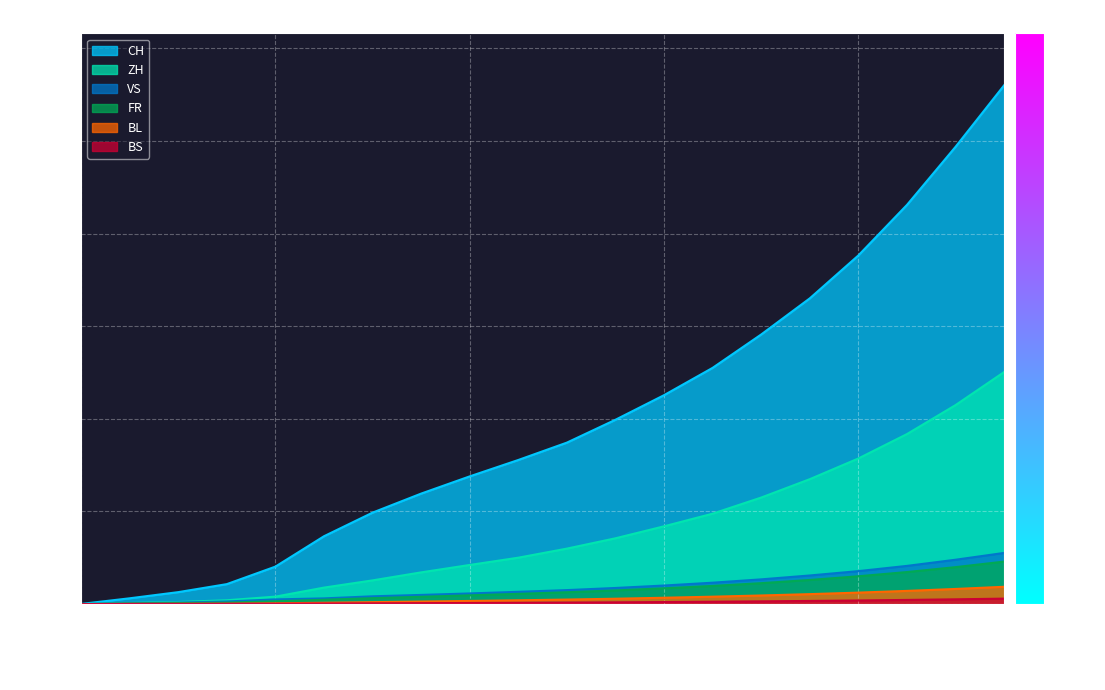

What are all the series names shown in the legend?

CH, ZH, VS, FR, BL, BS